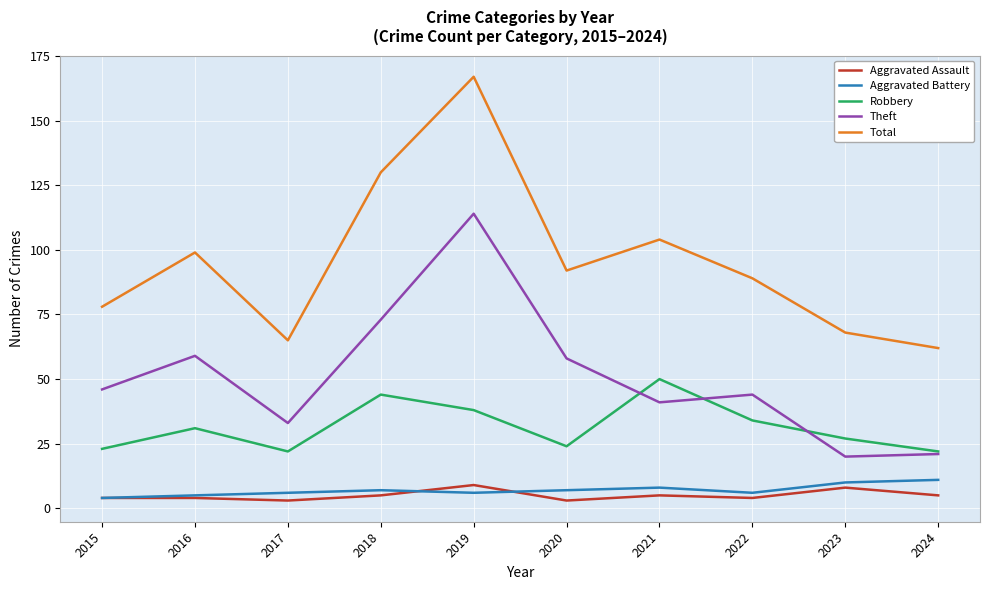

Is it true that Total equals 167 at 2019?

True